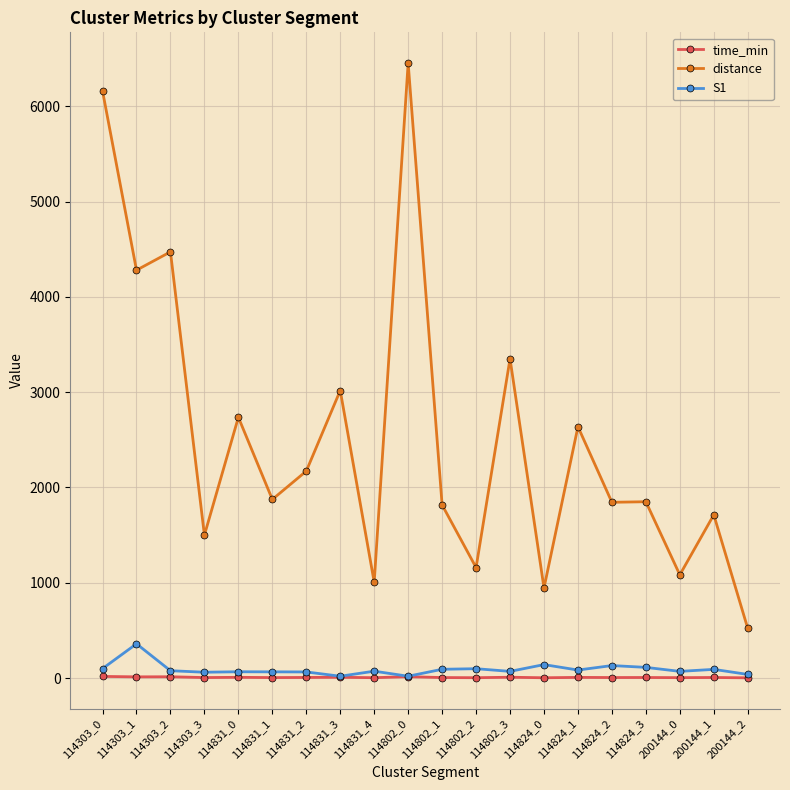

What is the total value across all series at 114824_3?

1968.1